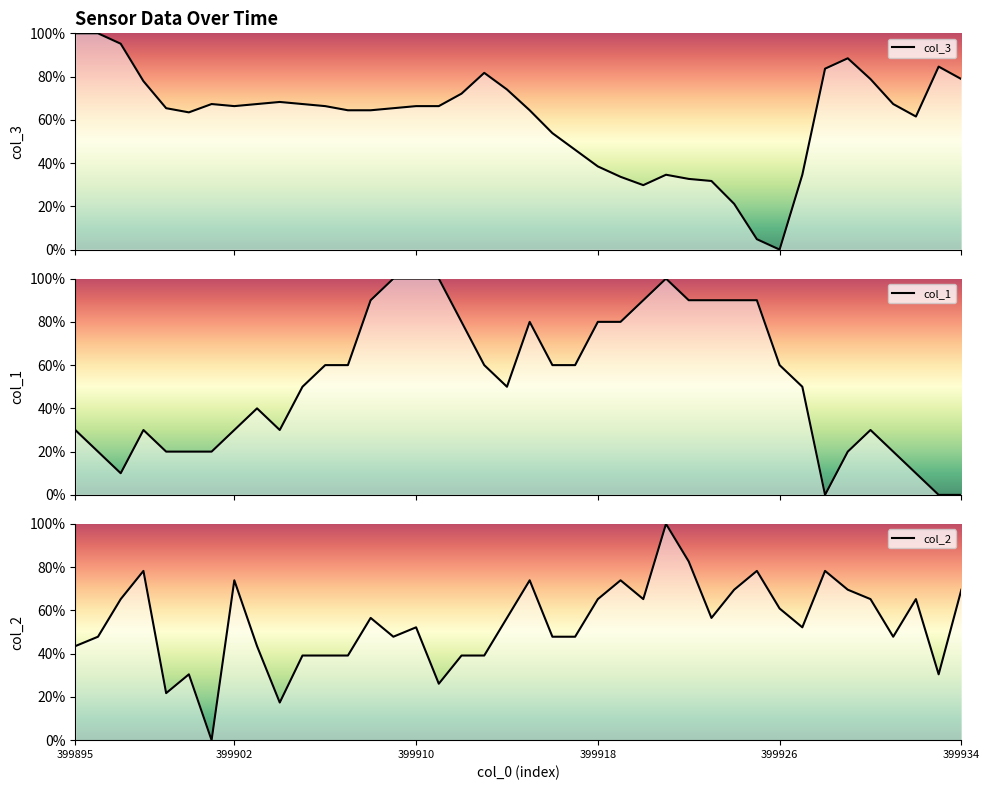

Between 399924 and 399895, which is larger?

399895